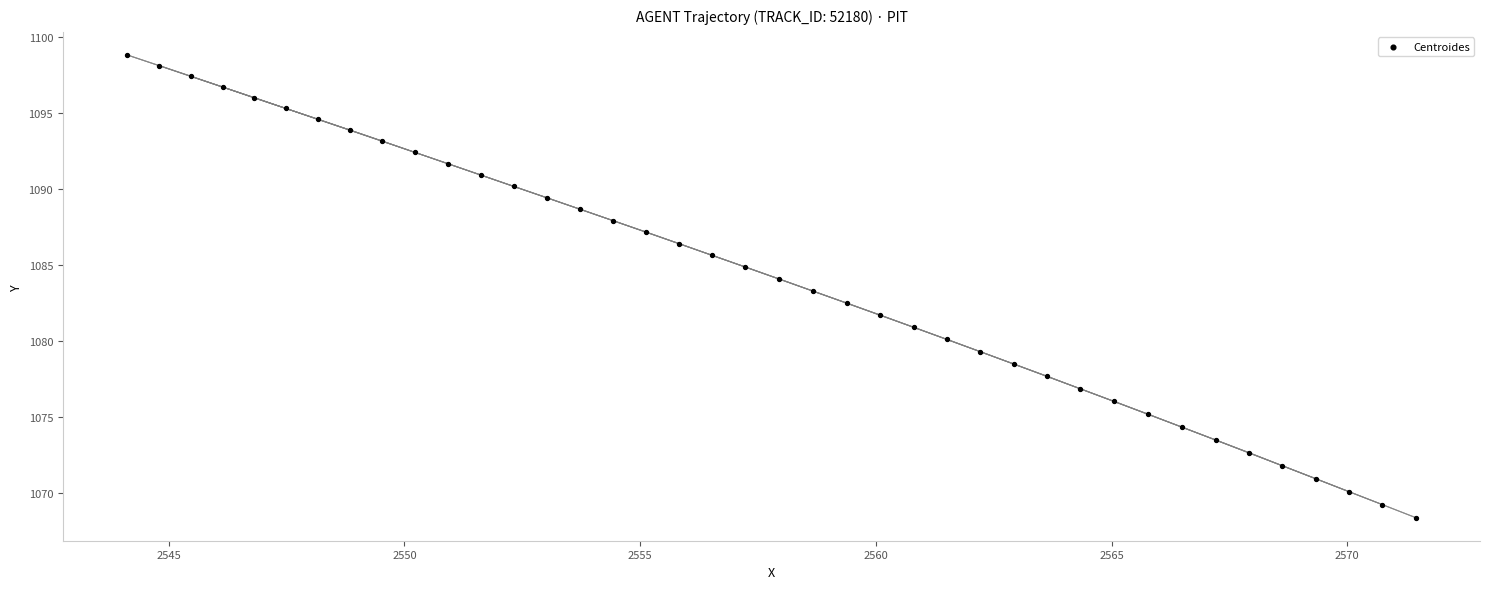

What is the range of Y values (max minus min)?

30.4